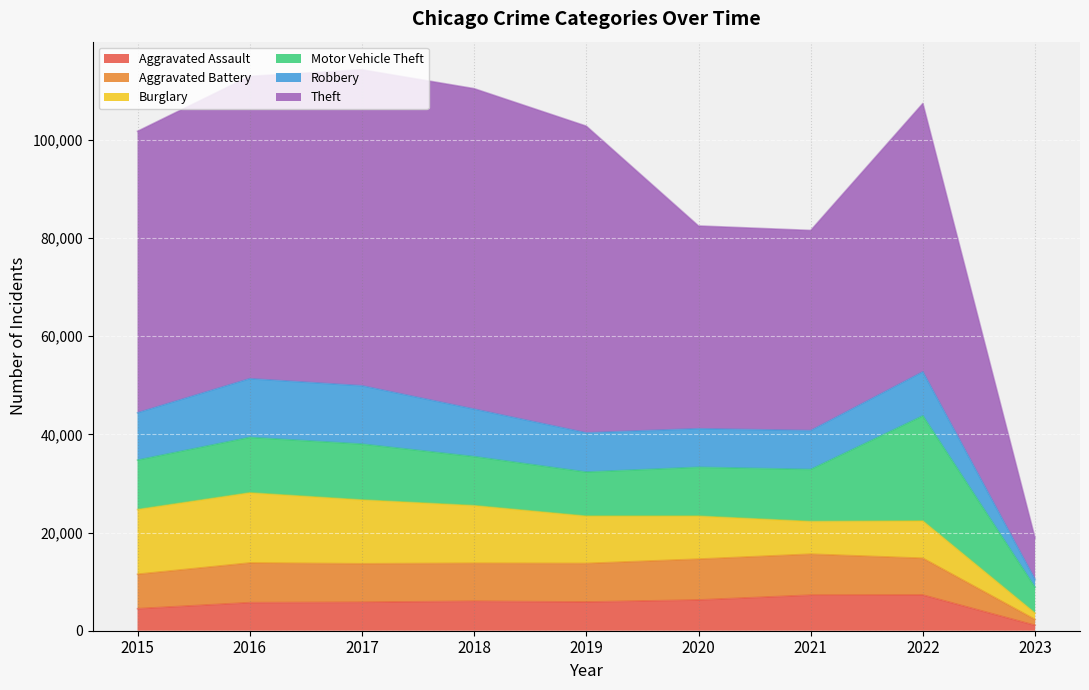

What are all the series names shown in the legend?

Aggravated Assault, Aggravated Battery, Burglary, Motor Vehicle Theft, Robbery, Theft